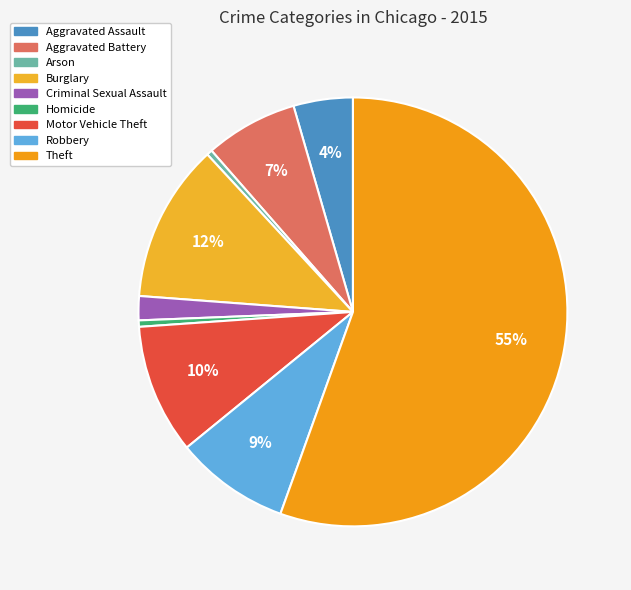

Does any single category account for the majority?

Yes